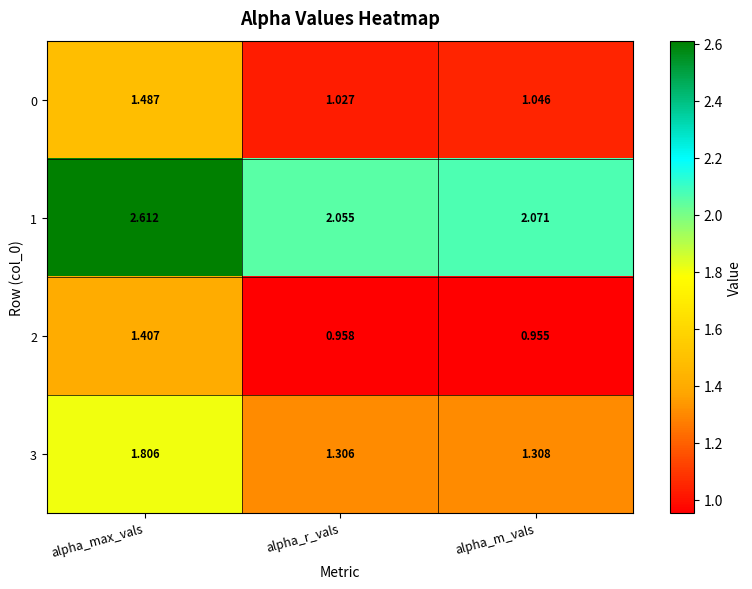

Is the value of 2 at alpha_max_vals greater than the value of 3 at alpha_r_vals?

Yes